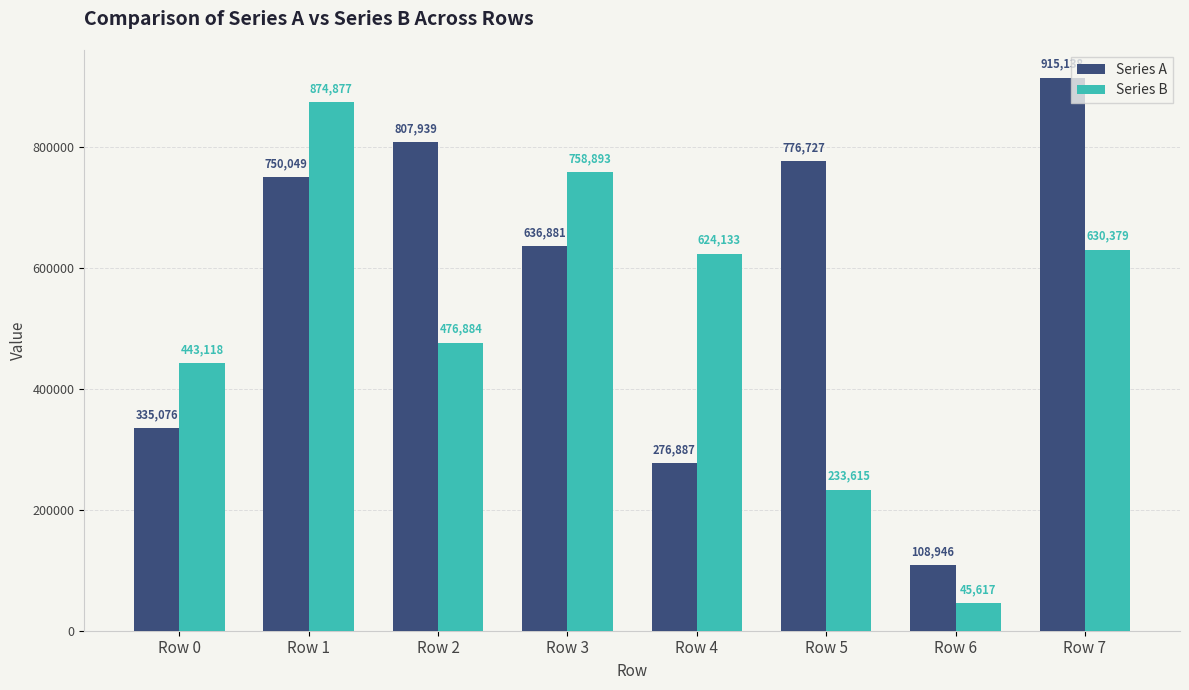

How many data points in Series B are less than 624133?

4